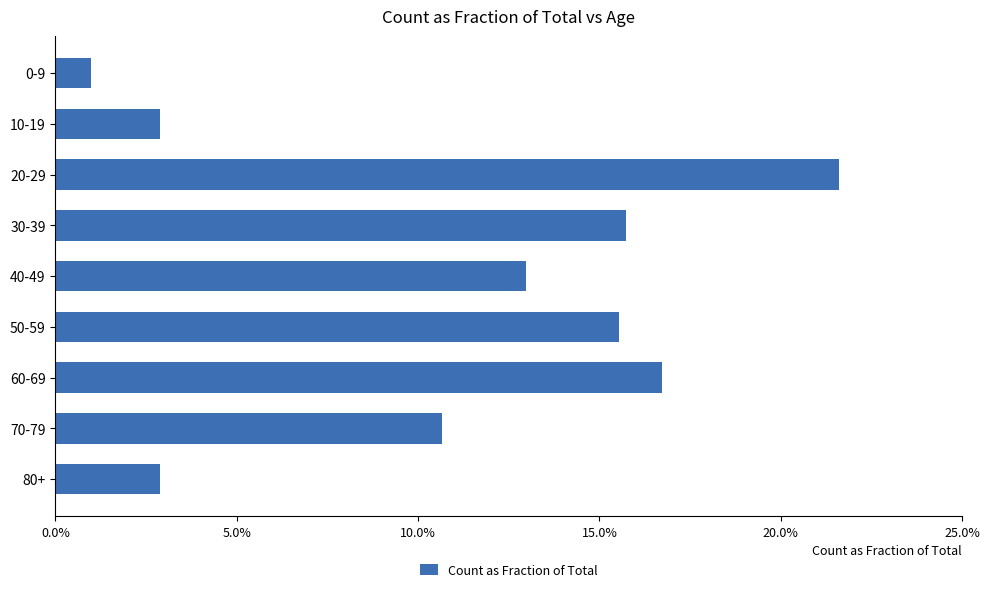

Does the chart contain any negative values?

No